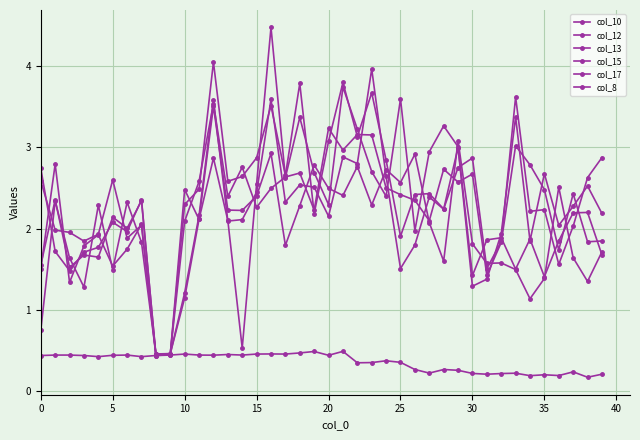

Does the chart have visible grid lines?

Yes